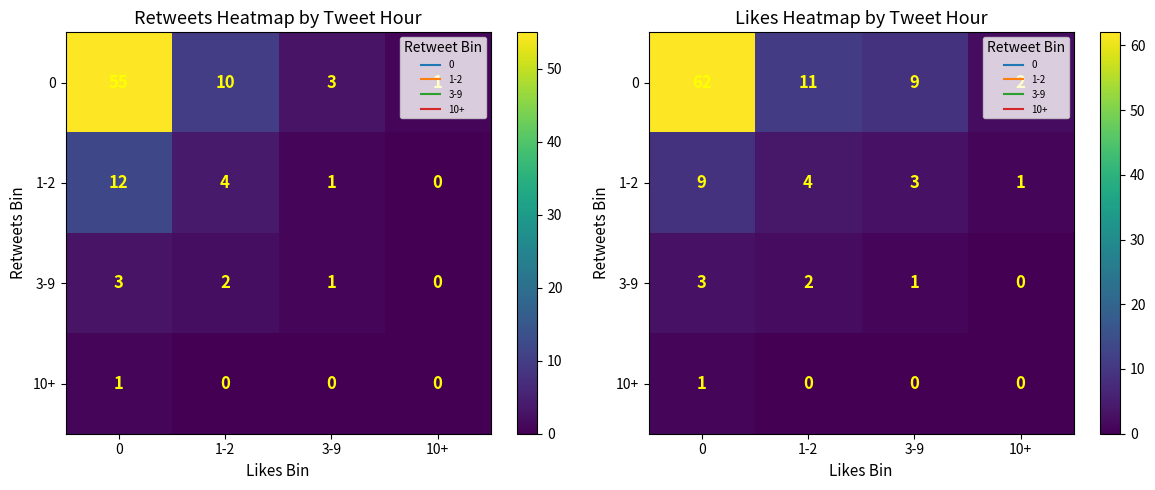

How many data points in 0 are less than 11?

2